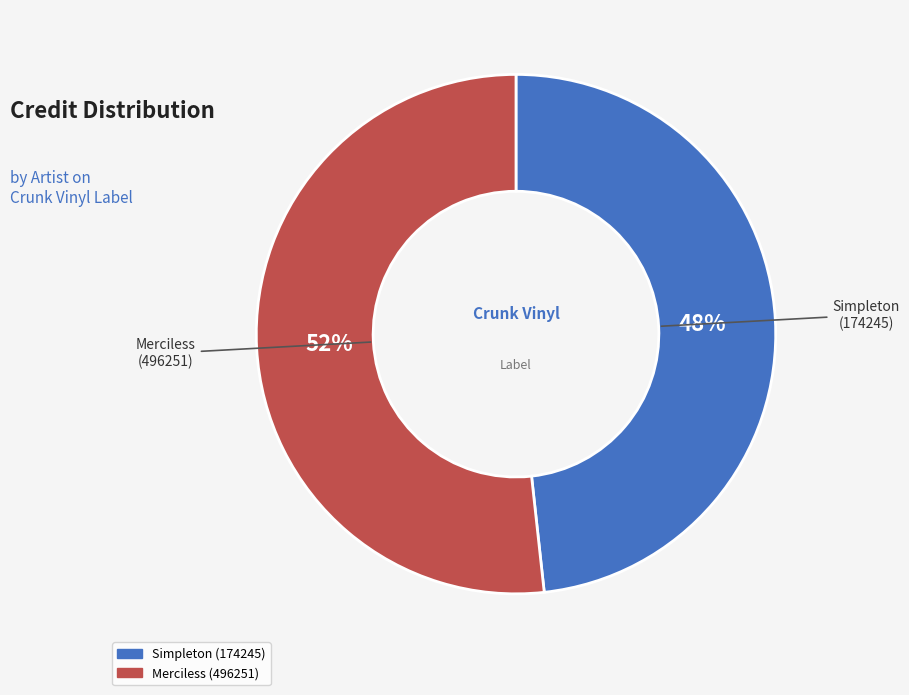

How many segments does this pie chart have?

2